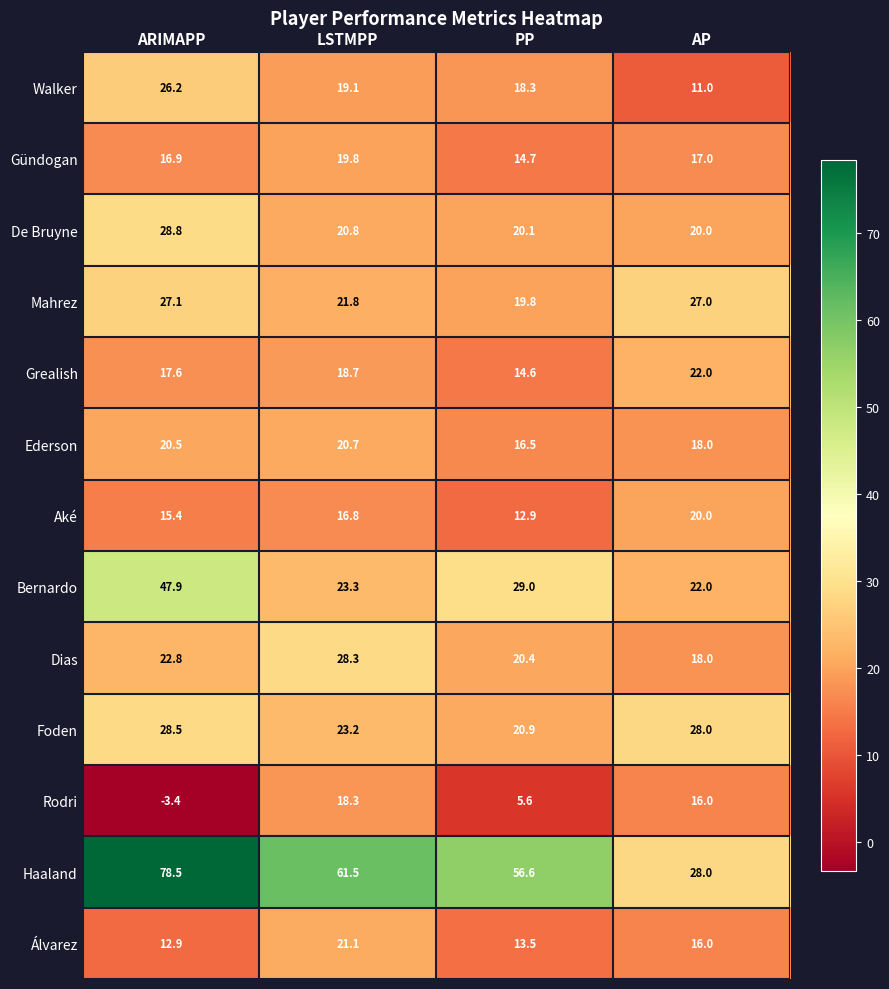

What value does the Foden series have at LSTMPP?

23.2